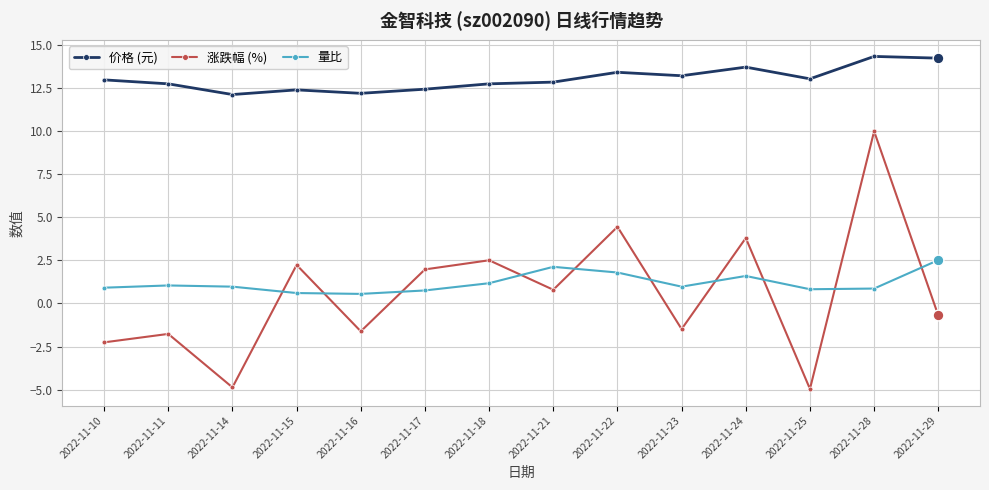

At how many categories does at least one series exceed -3?

14